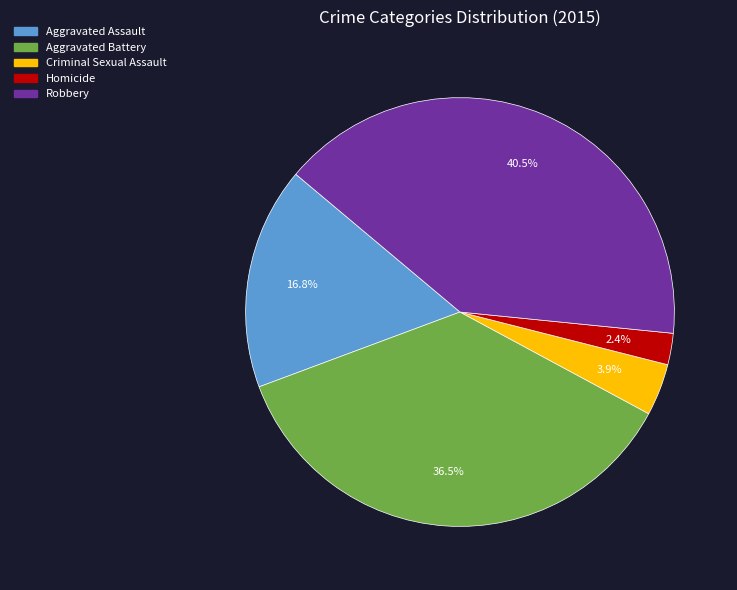

Which has a higher value, Aggravated Battery or Robbery?

Robbery